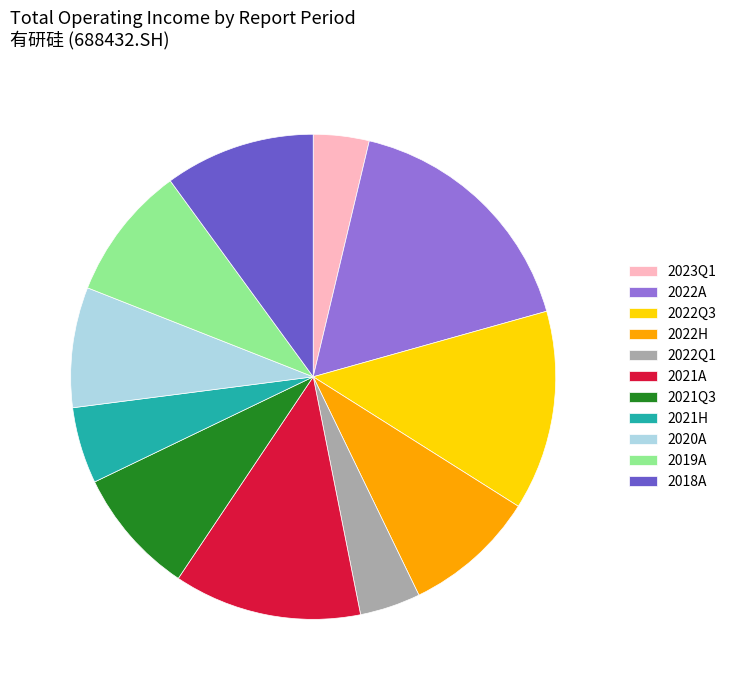

Approximately how many times larger is the value at 2022H compared to 2022A?

0.5